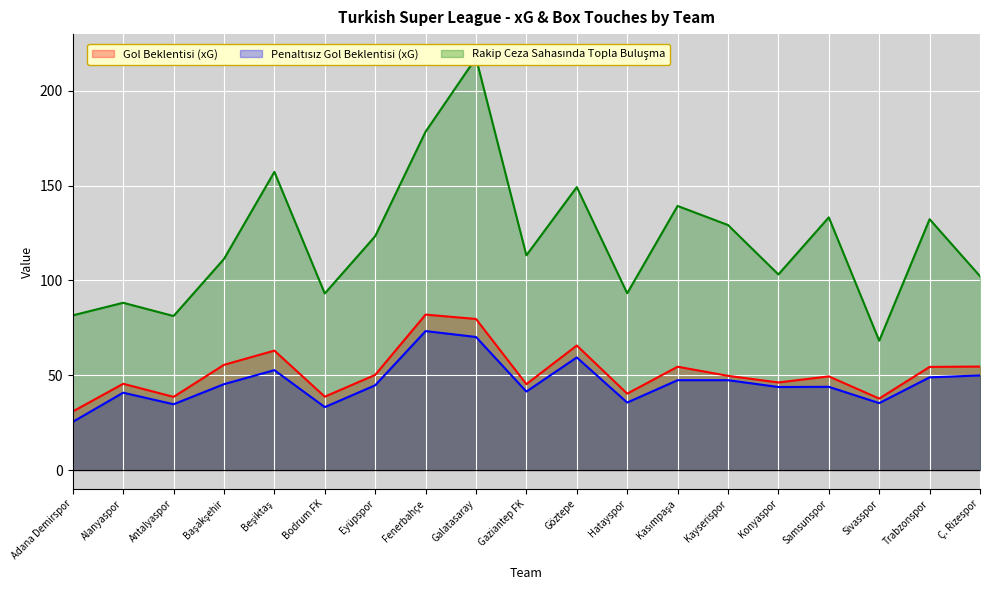

What are all the series names shown in the legend?

Gol Beklentisi (xG), Penaltısız Gol Beklentisi (xG), Rakip Ceza Sahasında Topla Buluşma